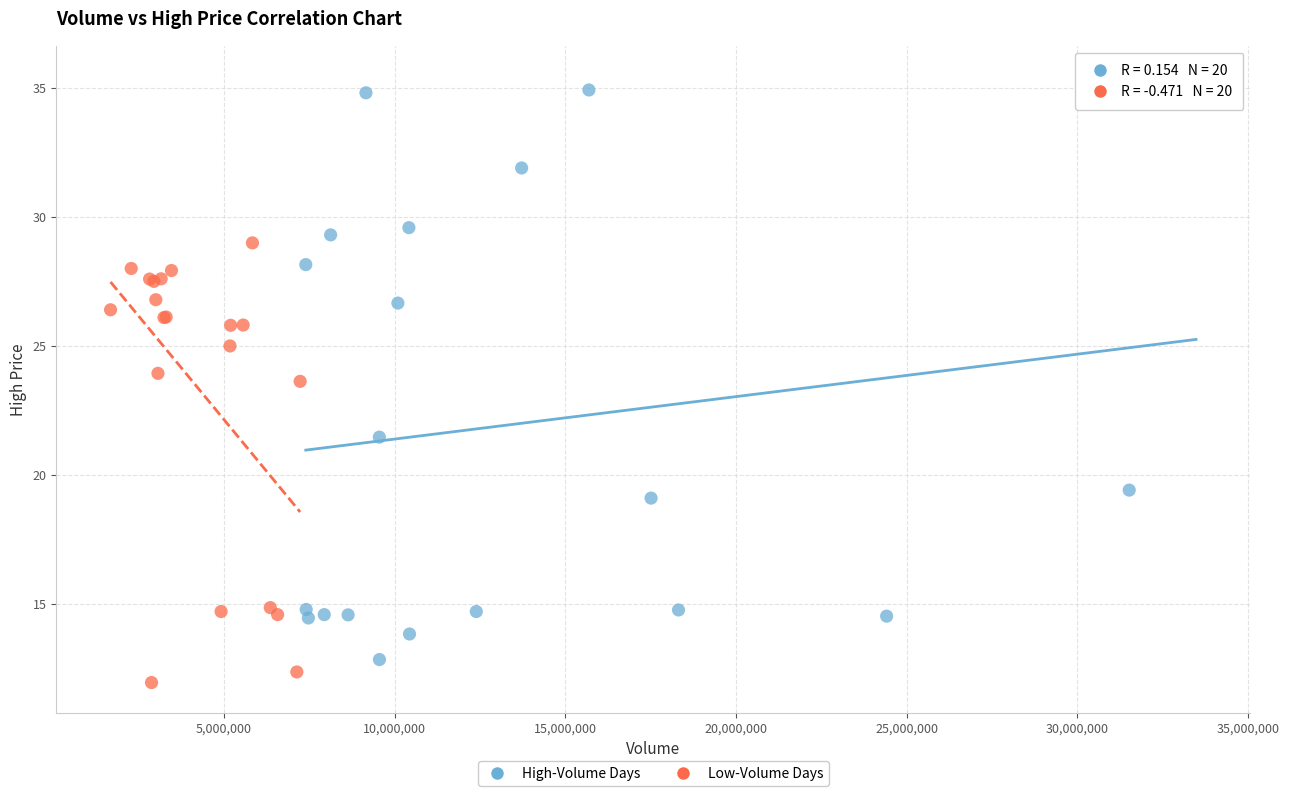

Which series contains the highest Y value?

High-Volume Days